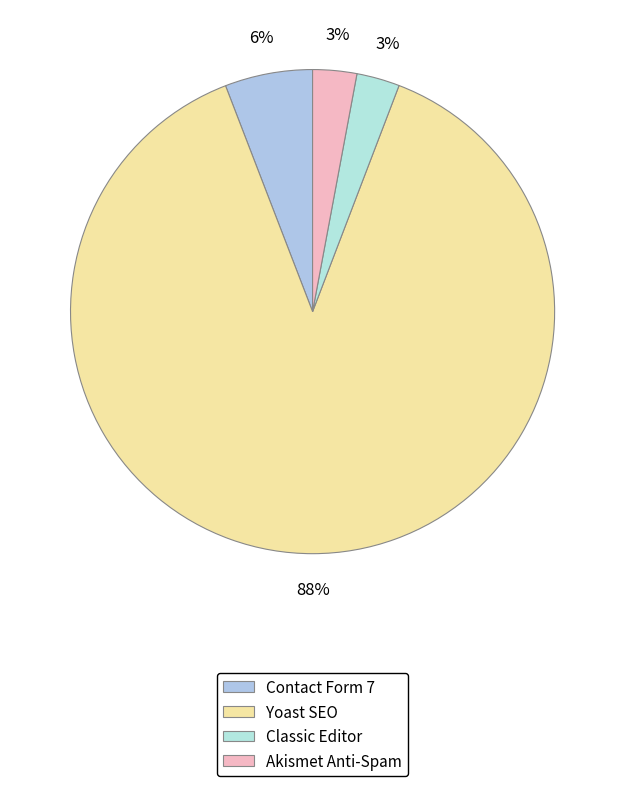

How many segments does this pie chart have?

4